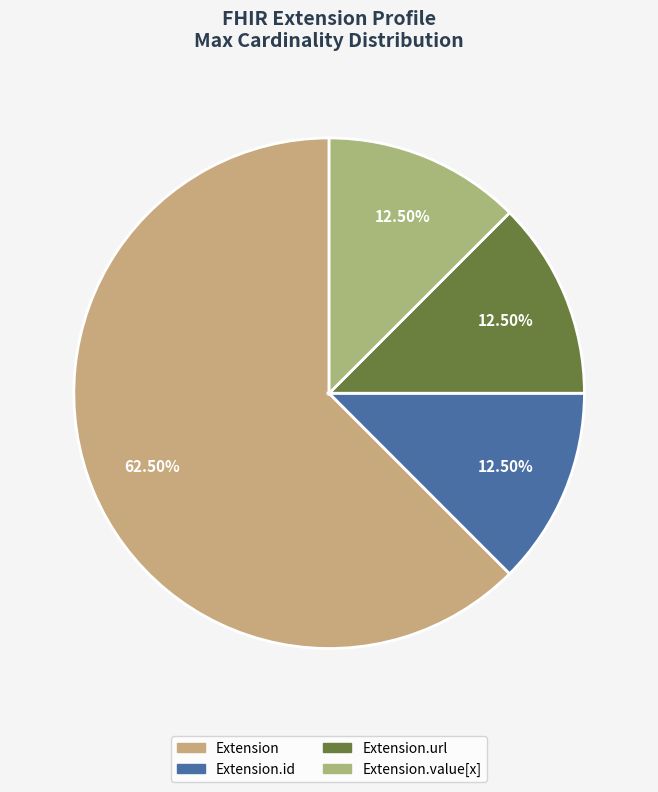

Count the number of slices in the pie.

4